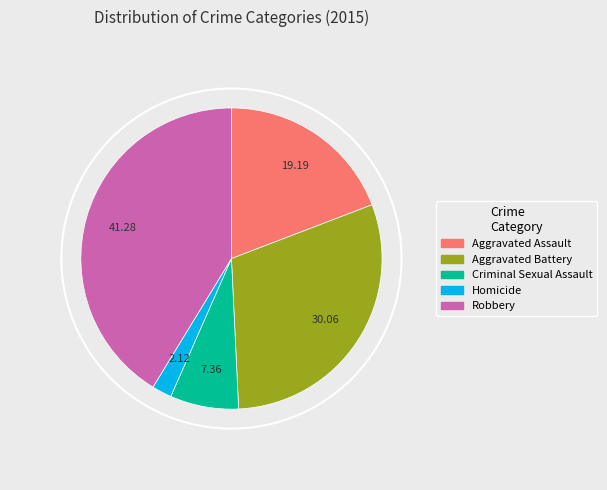

The Aggravated Battery slice represents 23% of the pie. True or false?

False